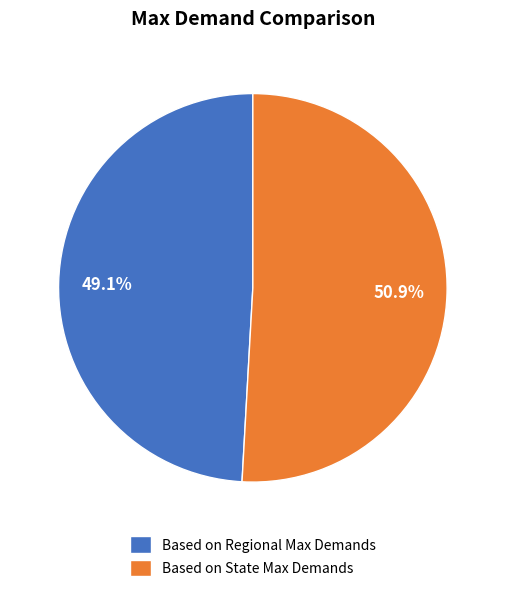

What percentage is the Based on State Max Demands slice, to the nearest percent?

51%